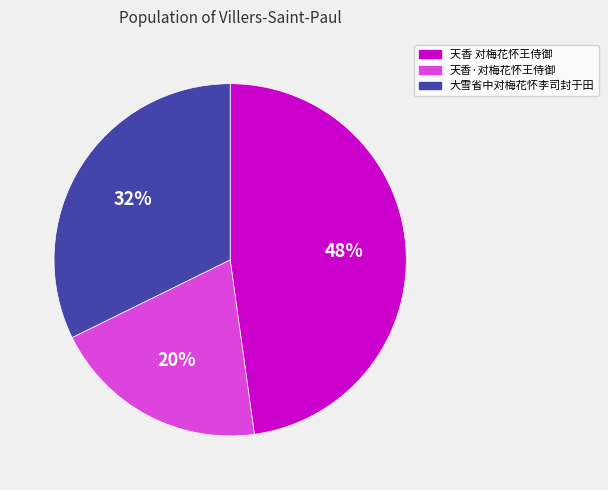

What is the ratio of the value at 天香 对梅花怀王侍御 to the value at 大雪省中对梅花怀李司封于田?

1.5